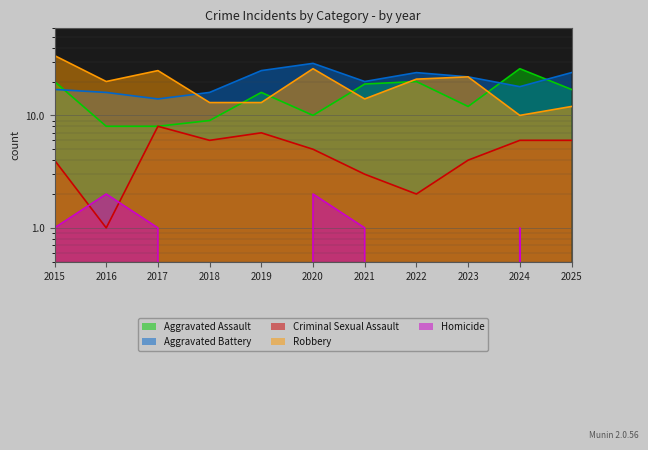

True or false: Robbery and Homicide cross at least once.

False